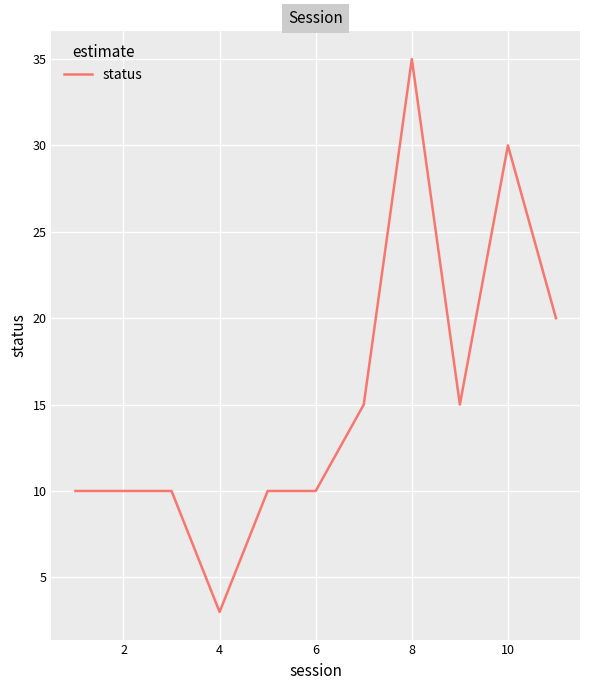

What is the difference between the maximum and minimum values?

32